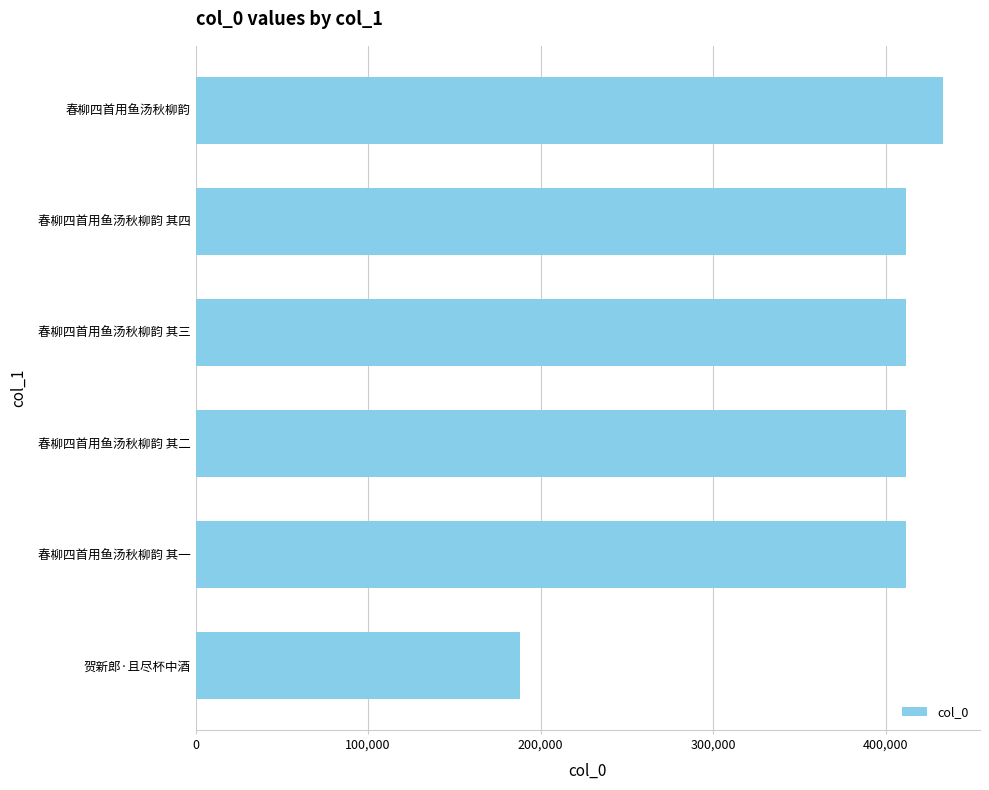

What is the minimum value shown in the chart?

188243